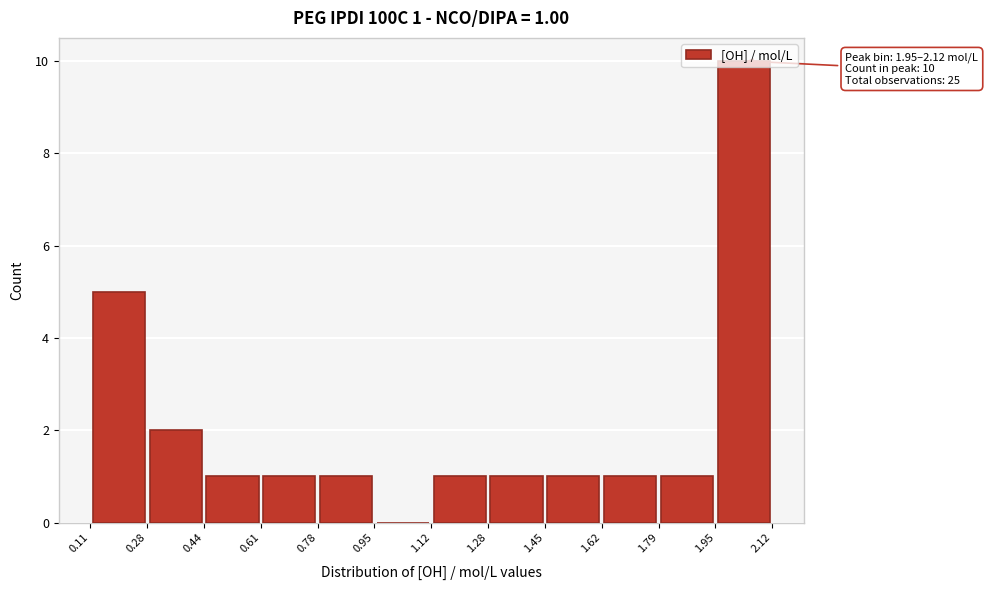

Over which range of the x-axis is the bar tallest?

1.95 to 2.12